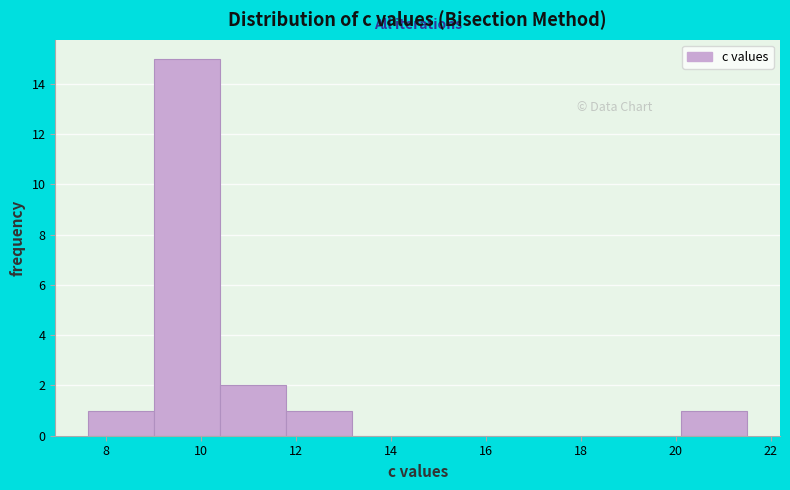

How tall is the bar that spans 9.0 to 10.4 on the x-axis? Neither the bar edges nor the heights are printed on the chart, so give them approximately, as read against the axes.

15